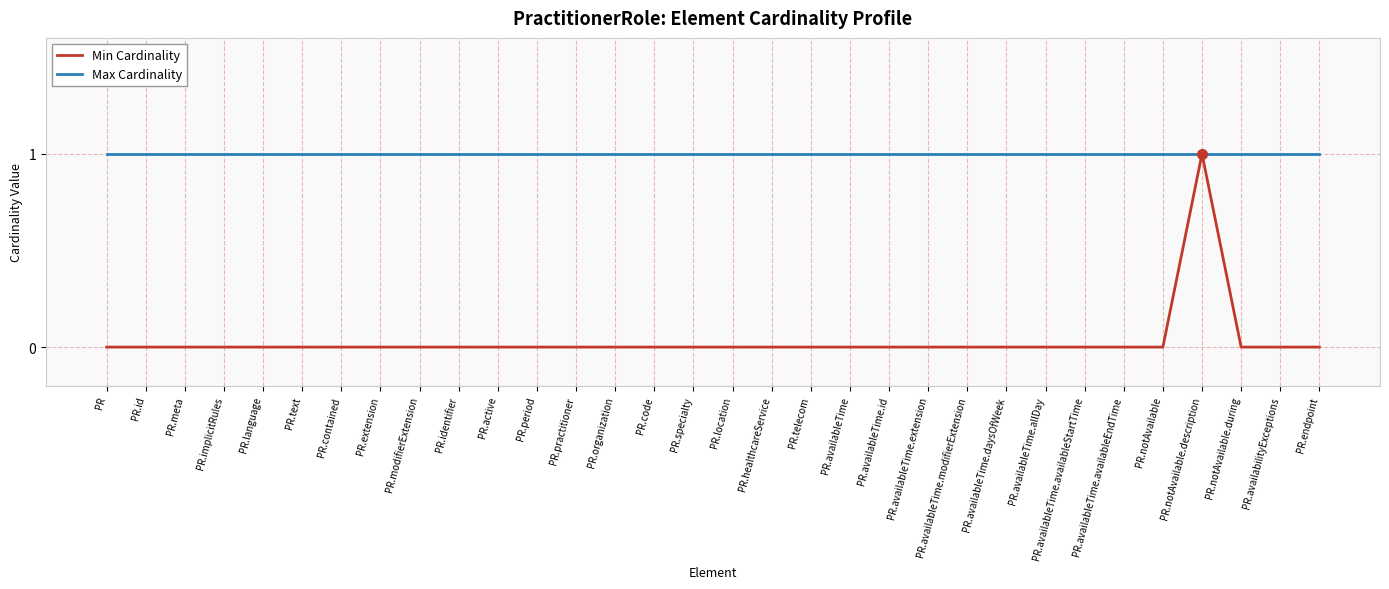

Which series has the largest total across all categories?

Max Cardinality